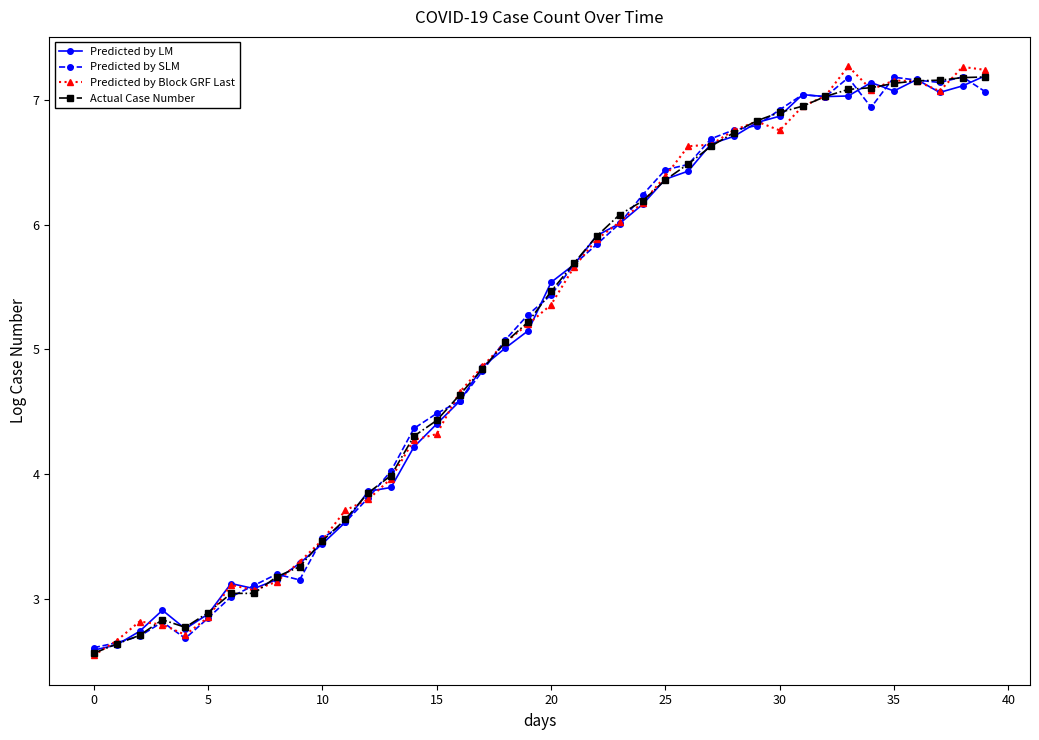

Does the chart display data point markers on the line(s)?

Yes